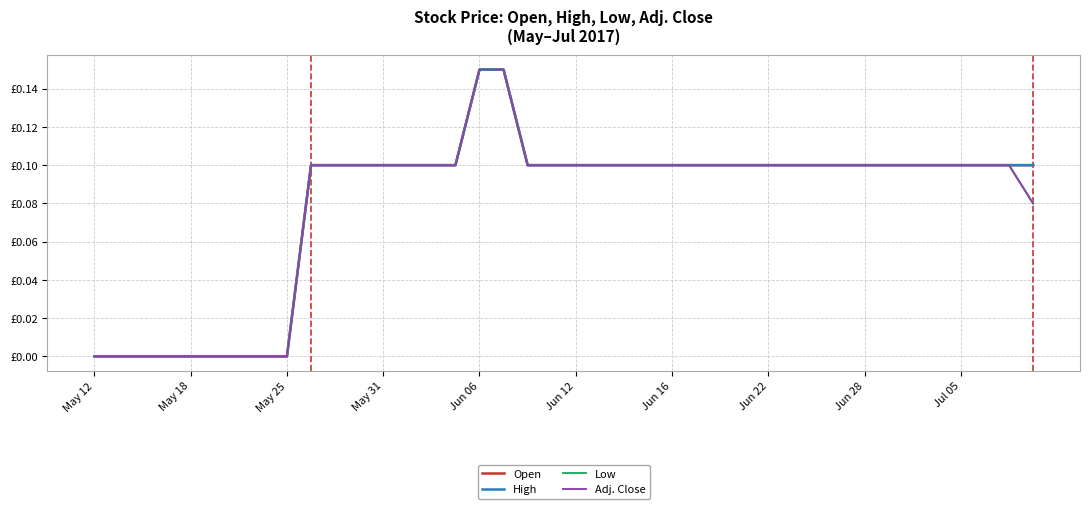

Is this an area chart (filled region under the line)?

No